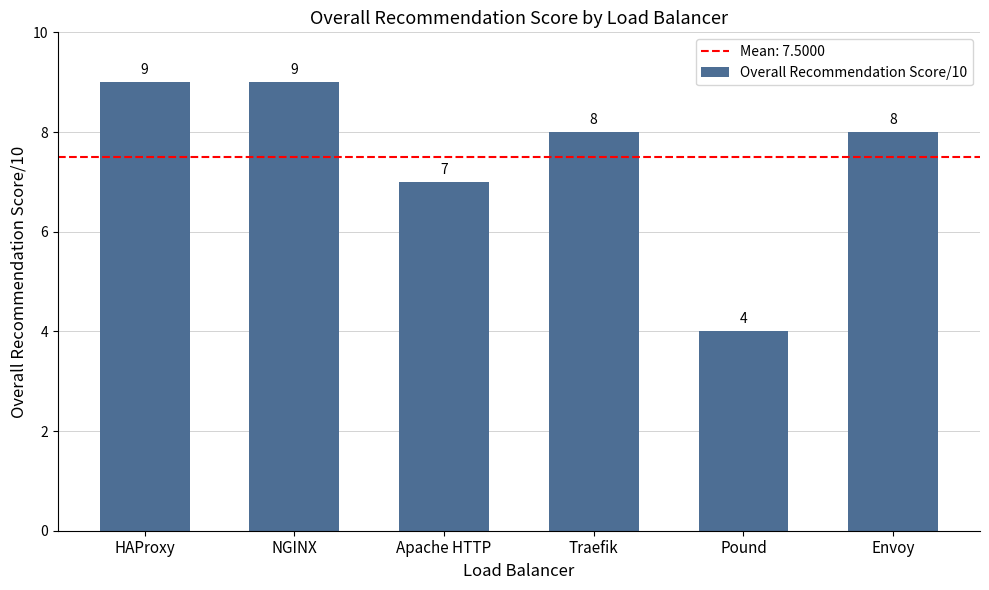

What is the difference between the maximum and second lowest values?

2